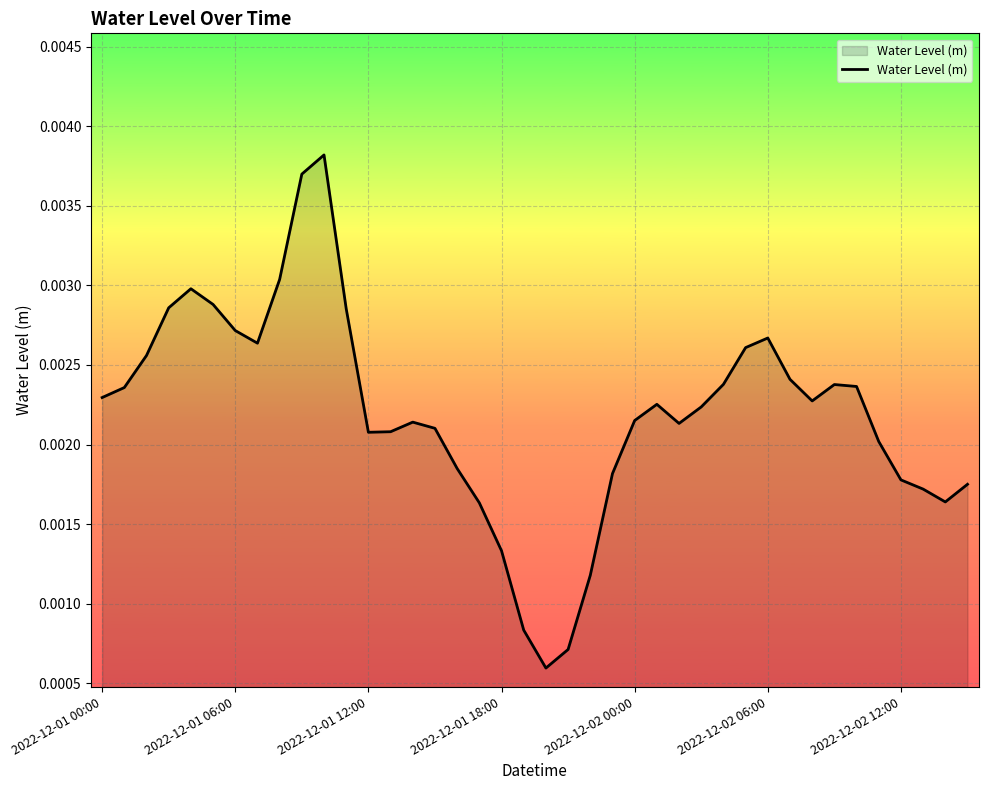

Rank the categories by value from lowest to highest.

20, 21, 19, 22, 18, 17, 38, 37, 39, 36, 23, 16, 35, 12, 13, 15, 26, 14, 24, 27, 25, 32, 2022-12-01 00:00, 2022-12-01 06:00, 34, 33, 28, 31, 2022-12-01 12:00, 29, 7, 30, 2022-12-02 12:00, 11, 2022-12-01 18:00, 2022-12-02 06:00, 2022-12-02 00:00, 8, 9, 10